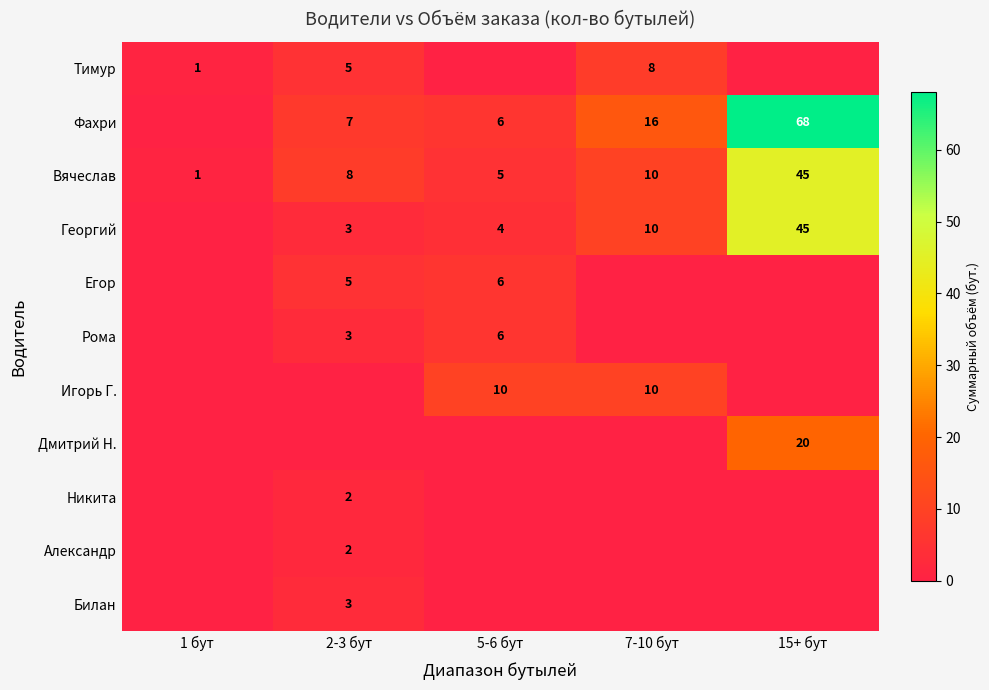

What is the difference between the Фахри values at 7-10 бут and 15+ бут?

52